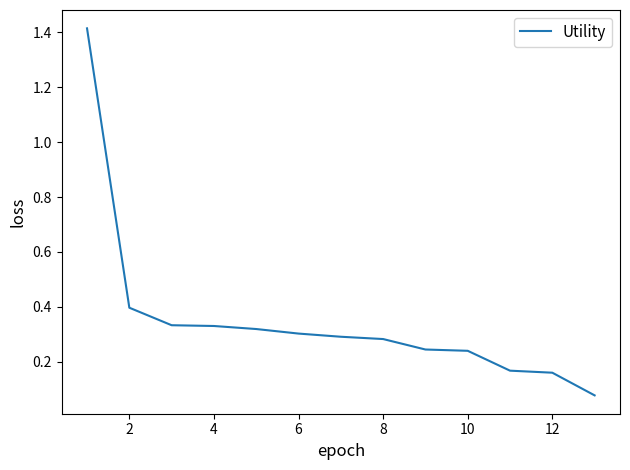

What is the difference between the maximum and minimum values?

1.3